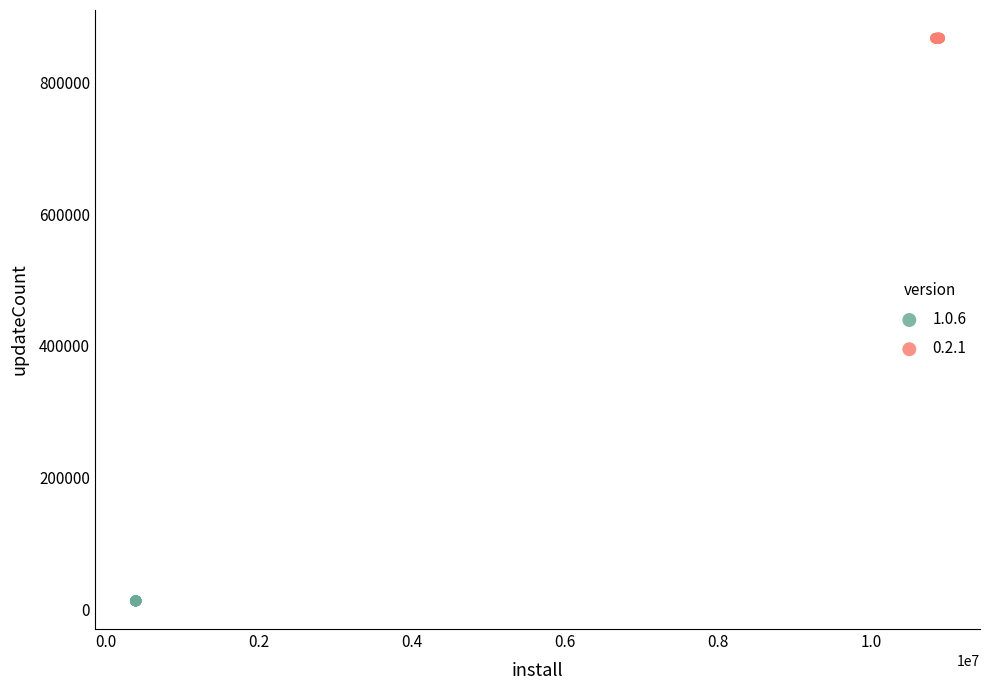

Which series contains the lowest Y value?

1.0.6